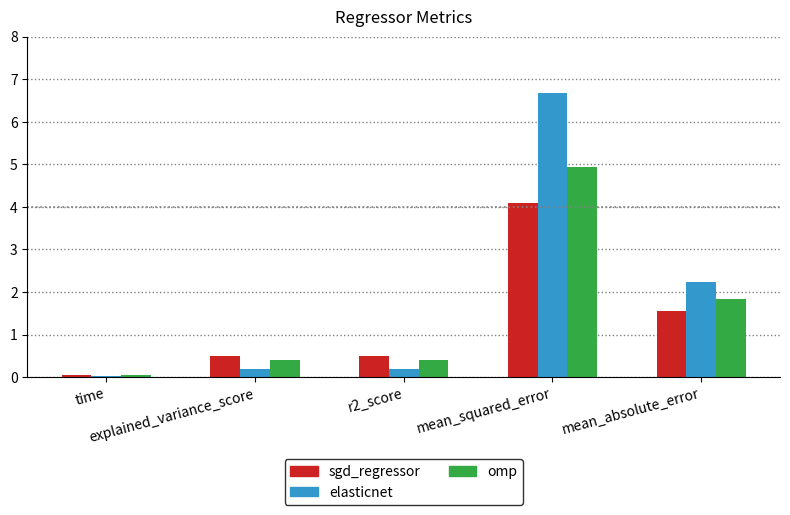

What is the maximum value for elasticnet?

6.7